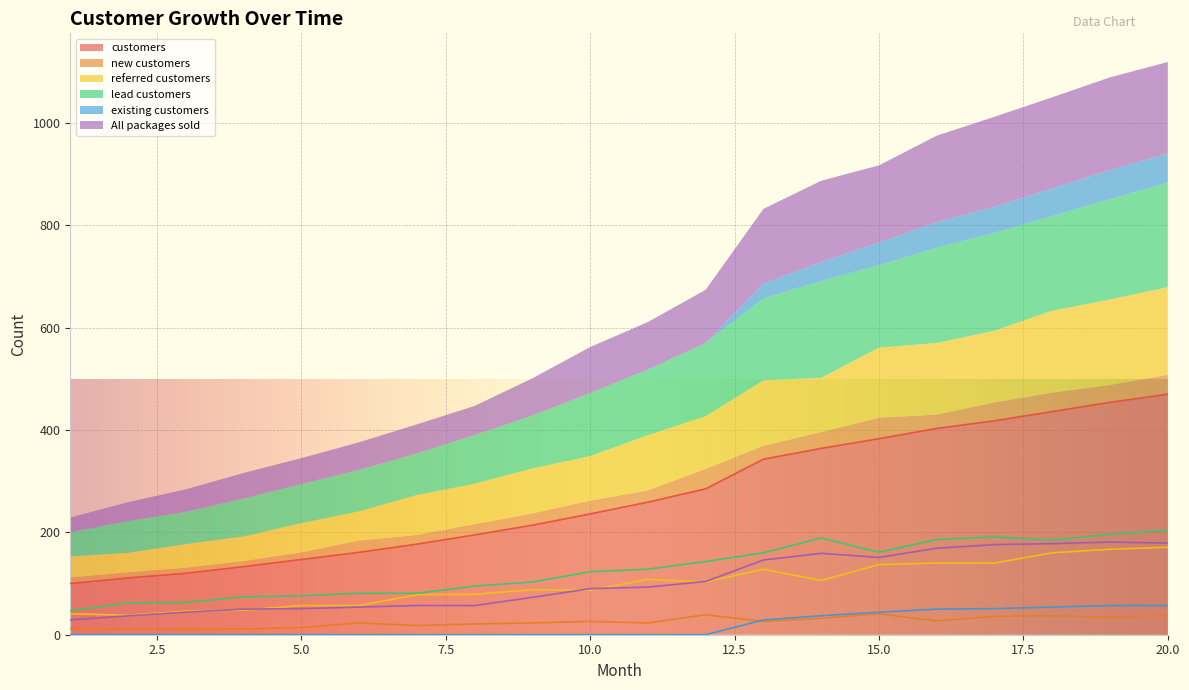

What is the sum of the new customers values at 7 and 11?

41